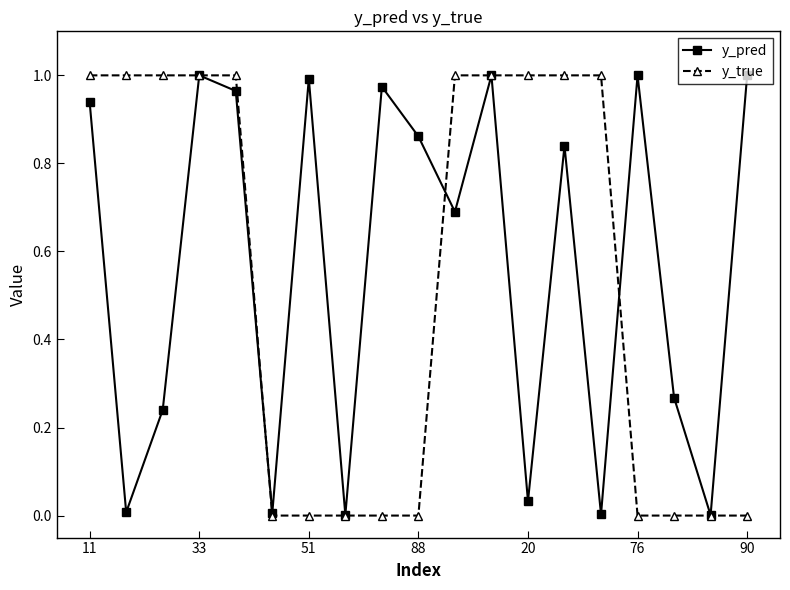

In y_pred, how many points are higher than both neighbors (excluding endpoints)?

6